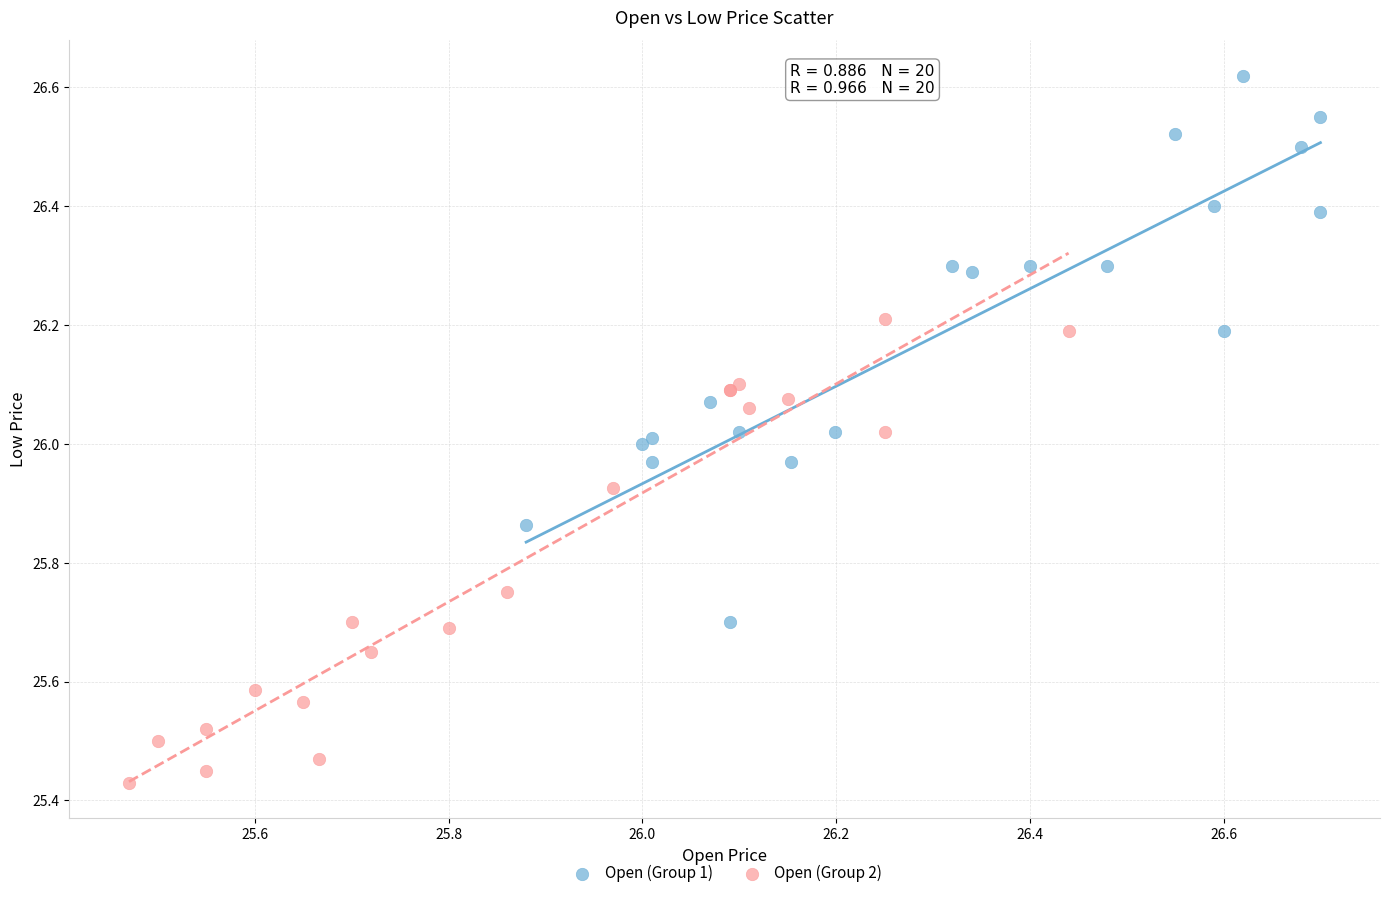

Which series reaches the minimum Y coordinate?

Open (Group 2)